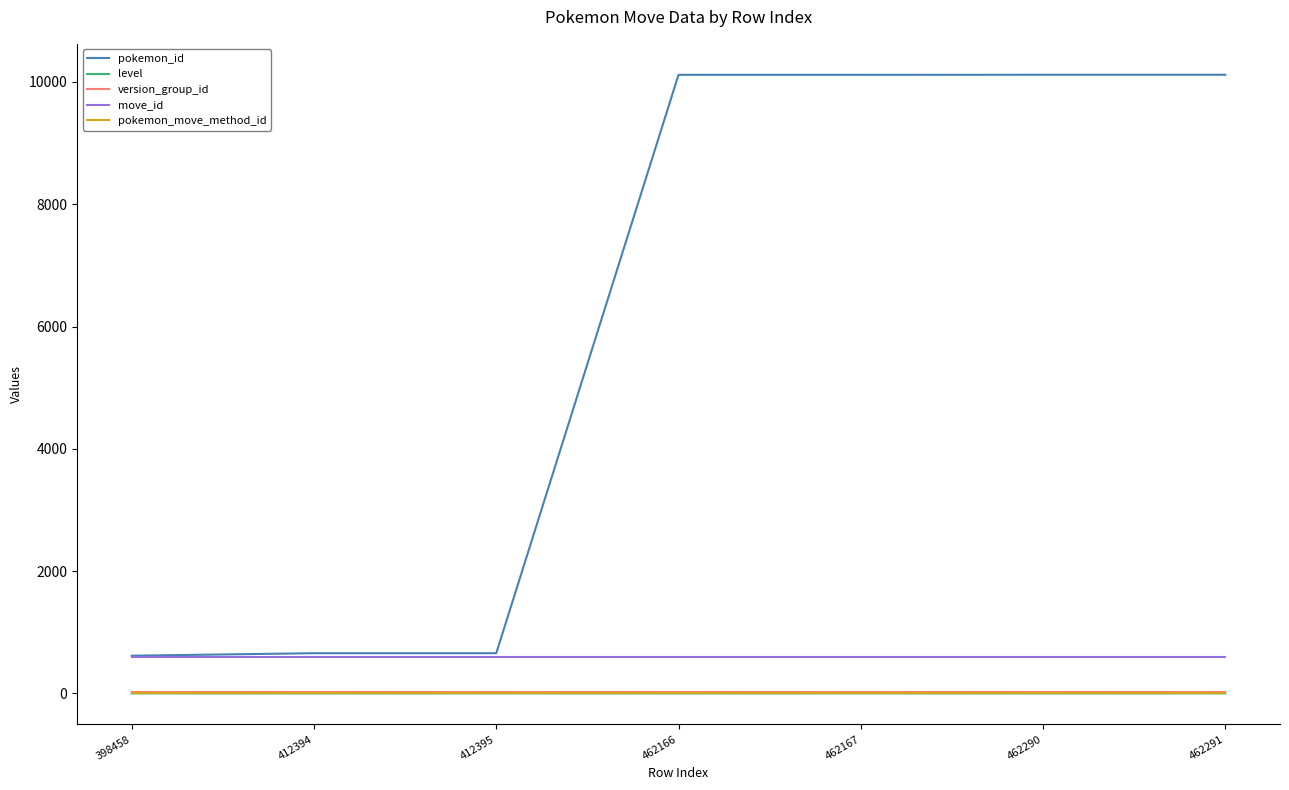

Is it true that pokemon_move_method_id equals 1 at 412394?

True